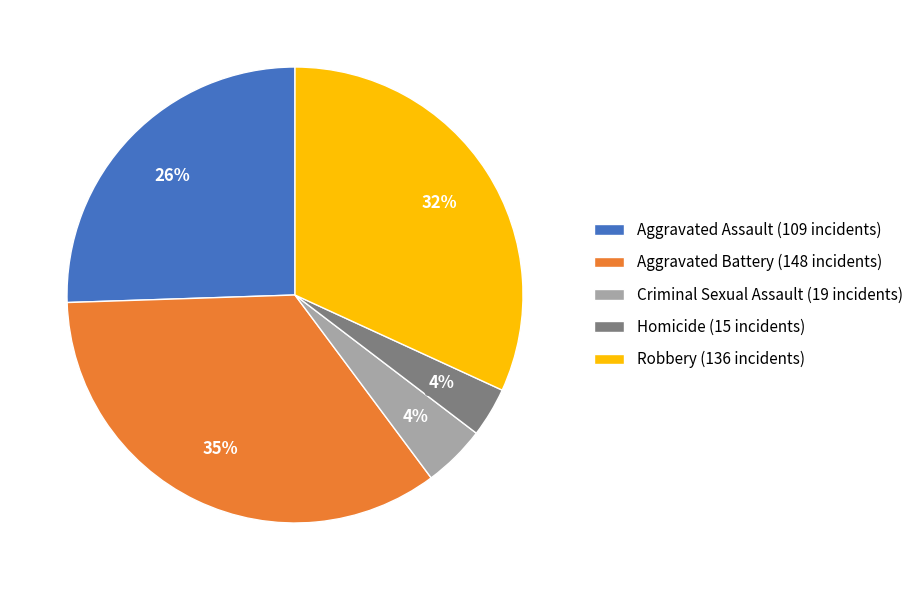

How many segments does this pie chart have?

5